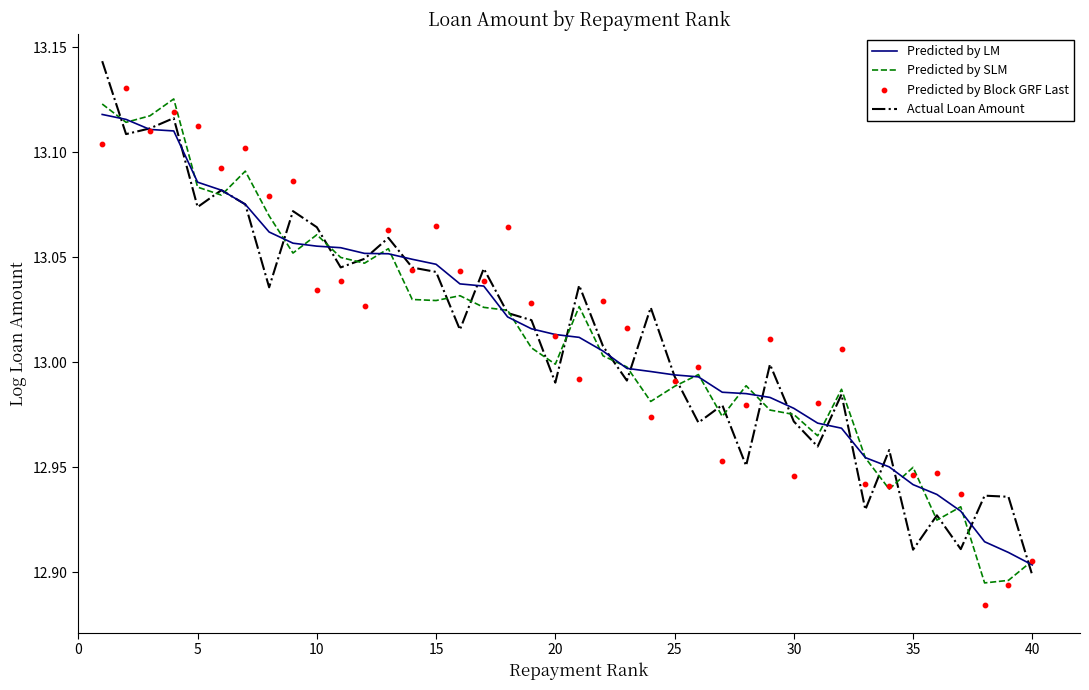

At how many categories does at least one series exceed 13?

26